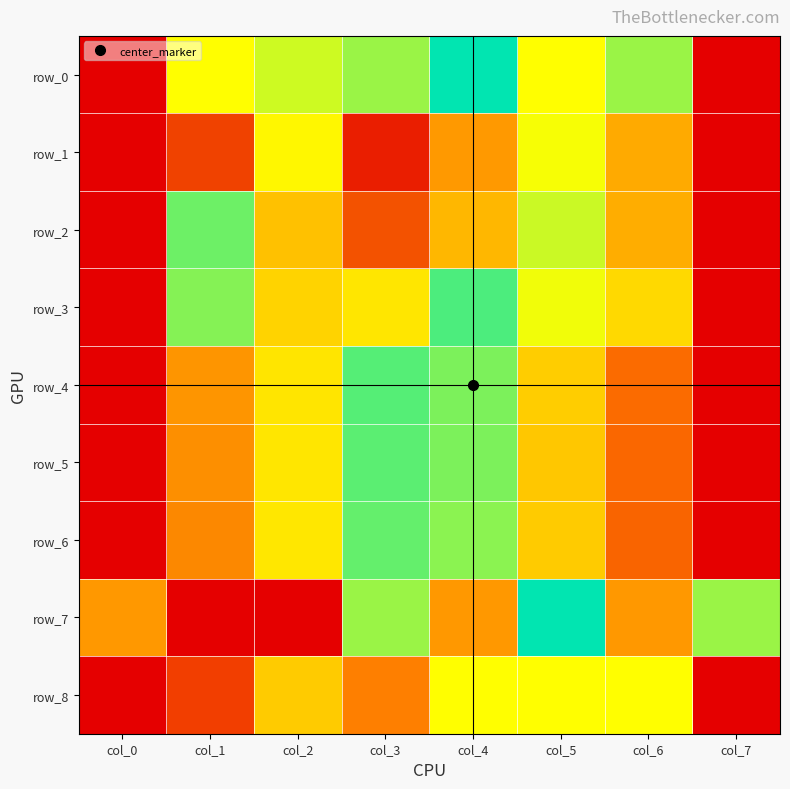

Which series has the widest spread of values?

row_0